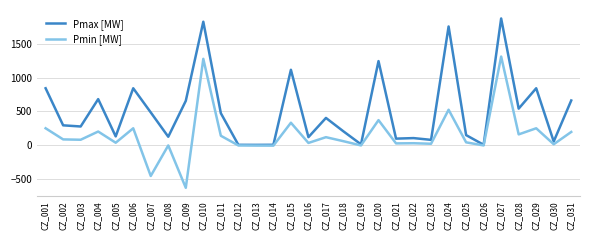

What is the spread (max minus min) of values at CZ_018?

144.9